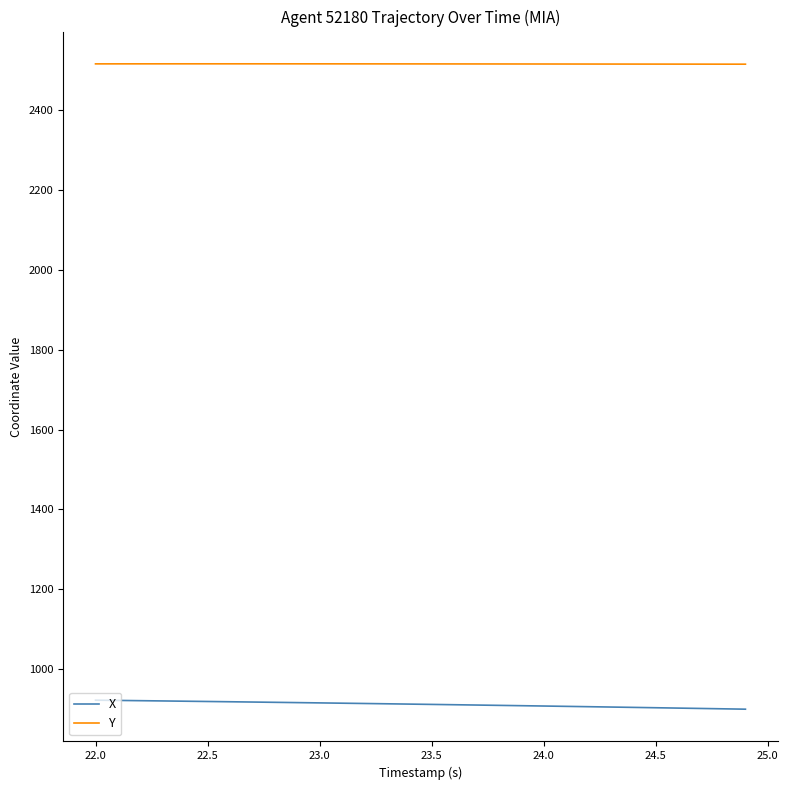

Which series has the largest total across all categories?

Y